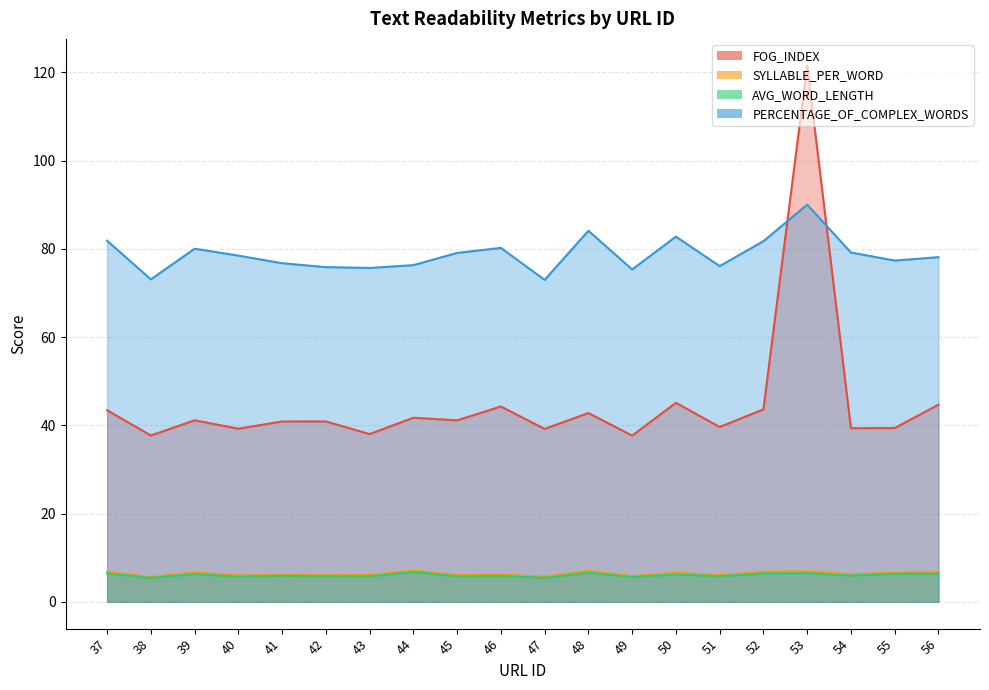

Where is the first local minimum for FOG_INDEX?

38